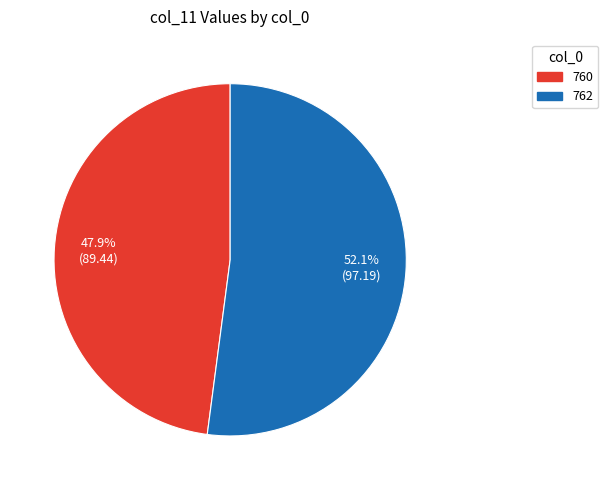

Which category has the biggest portion of the pie?

762